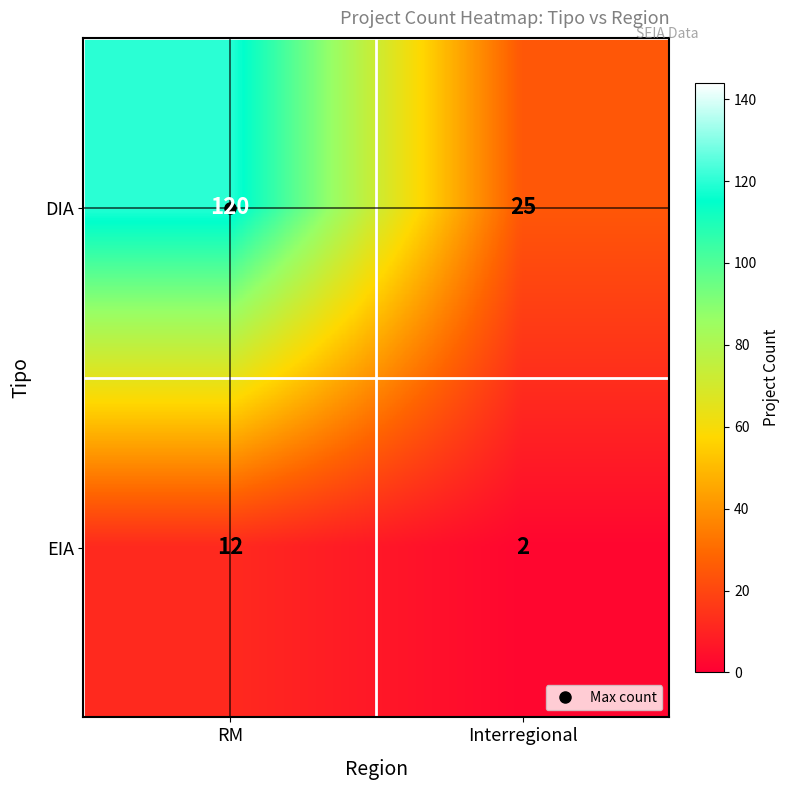

List the series in order of their overall mean, highest first.

DIA, EIA